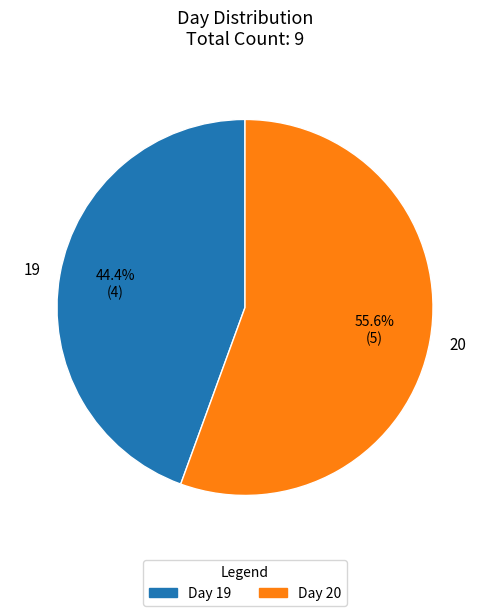

To the nearest percent, what is the difference between the largest and smallest slice percentages?

11%